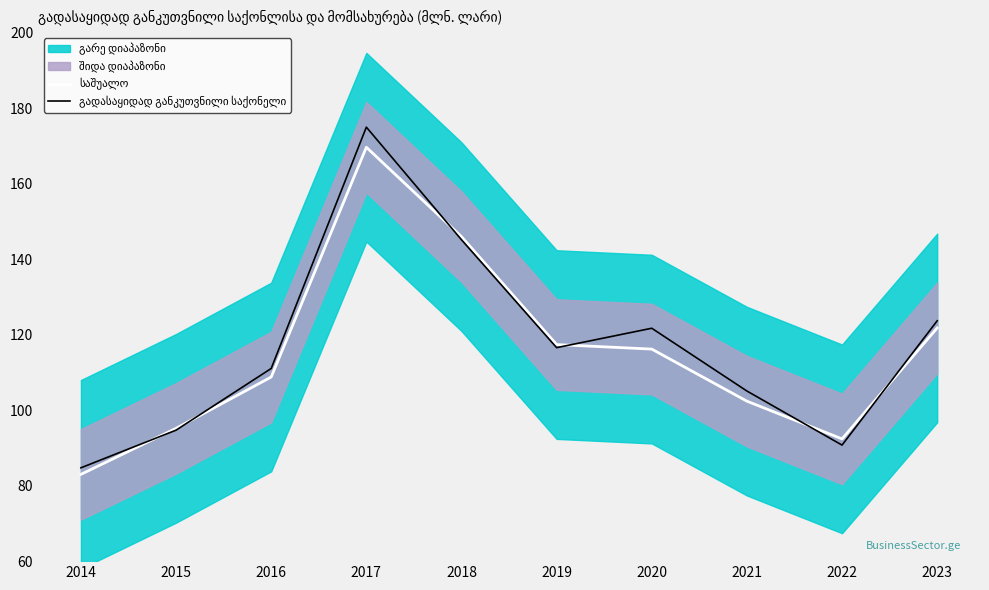

What is the difference between the maximum and minimum values in the საშუალო series?

86.7